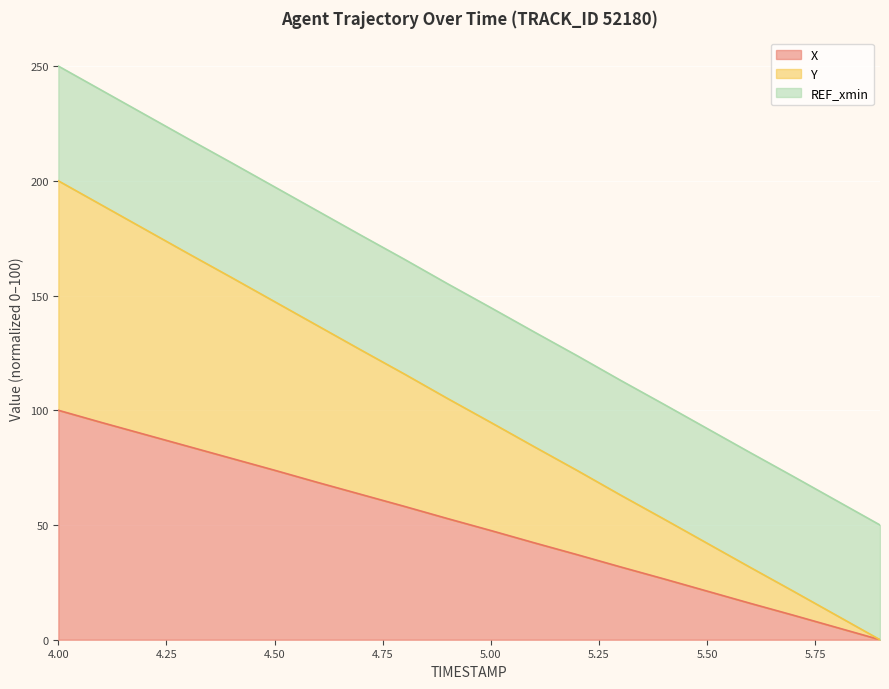

What is the highest value of the X series?

100.0